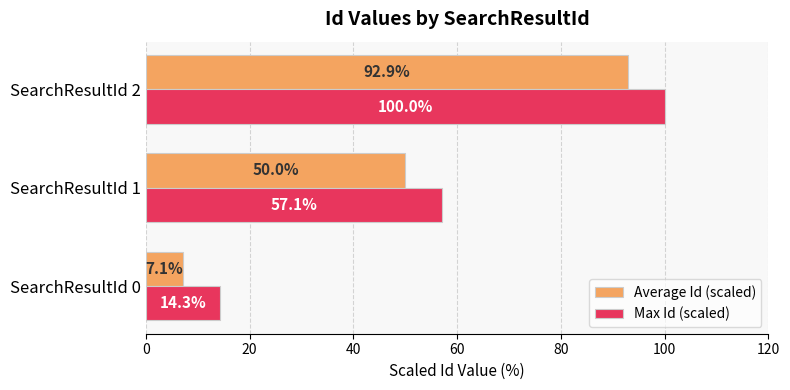

What is the total value across all series at SearchResultId 2?

192.9